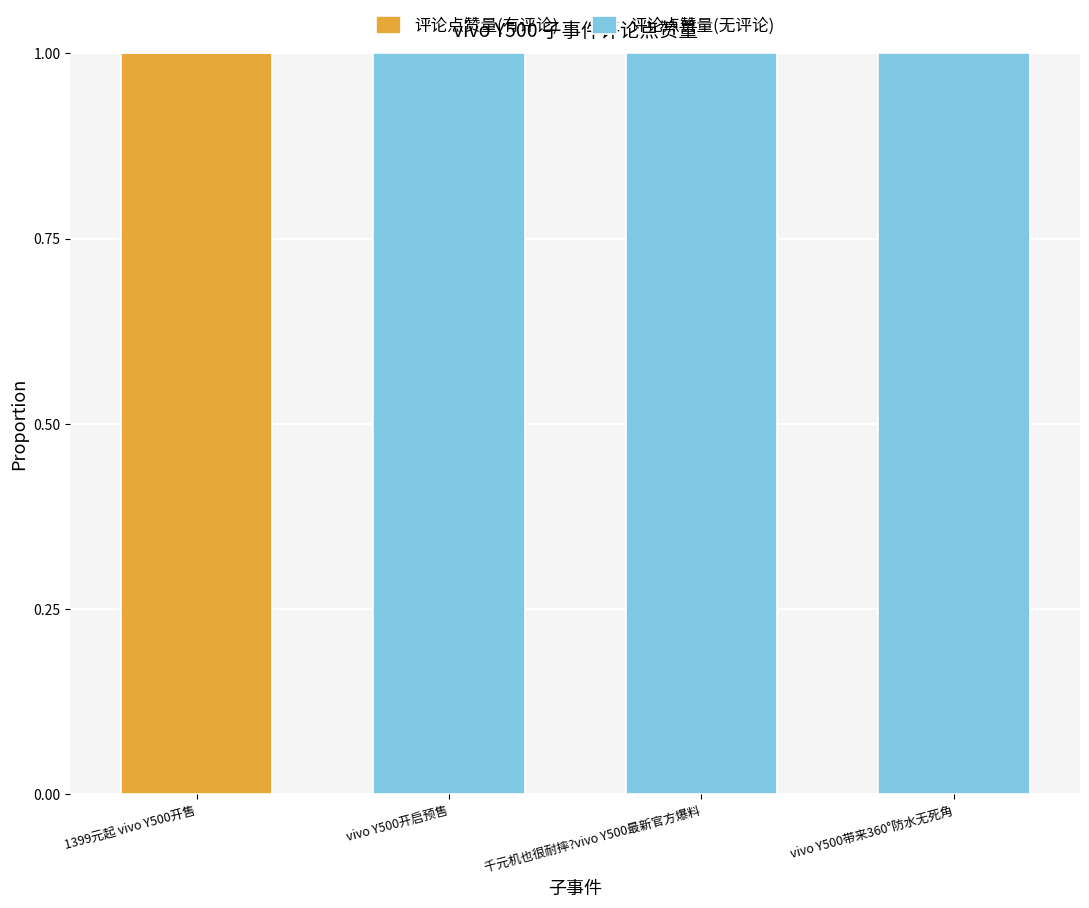

True or false: 评论点赞量(有评论) has a value of -1 at 千元机也很耐摔?vivo Y500最新官方爆料.

False